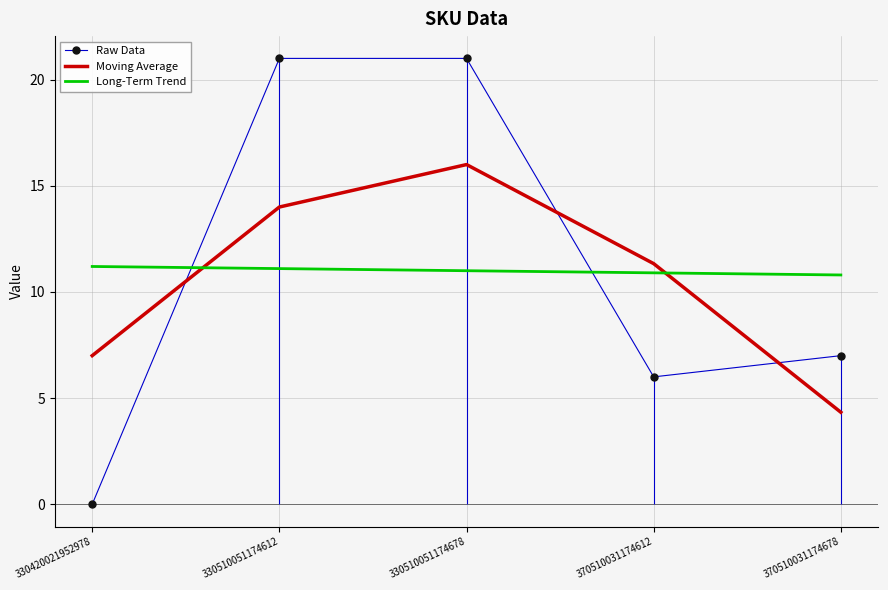

Is it true that Moving Average equals 11.3 at 370510031174612?

True